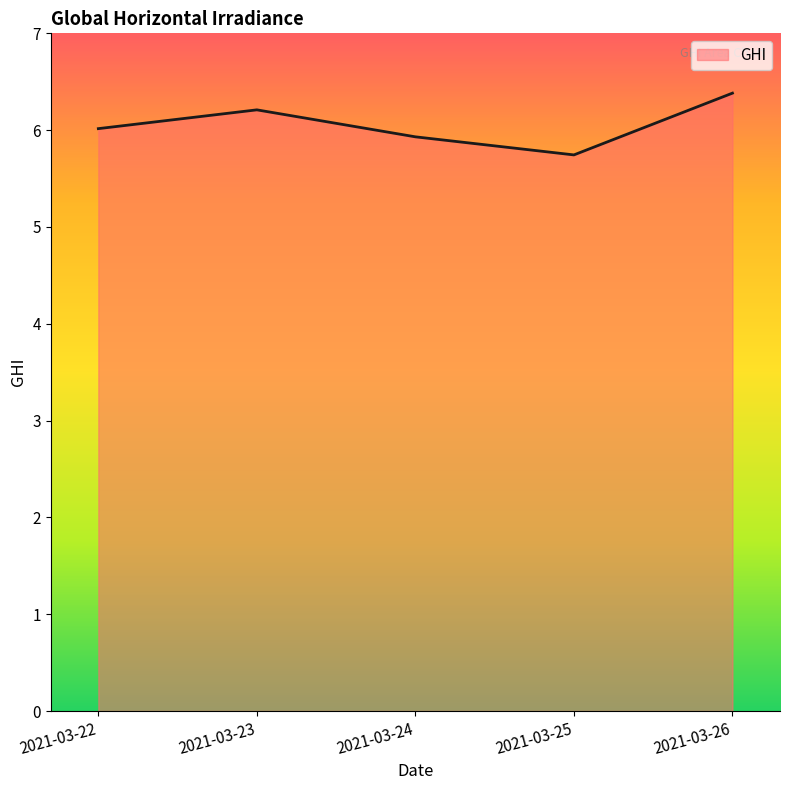

Which has a higher value, 2021-03-26 or 2021-03-25?

2021-03-26